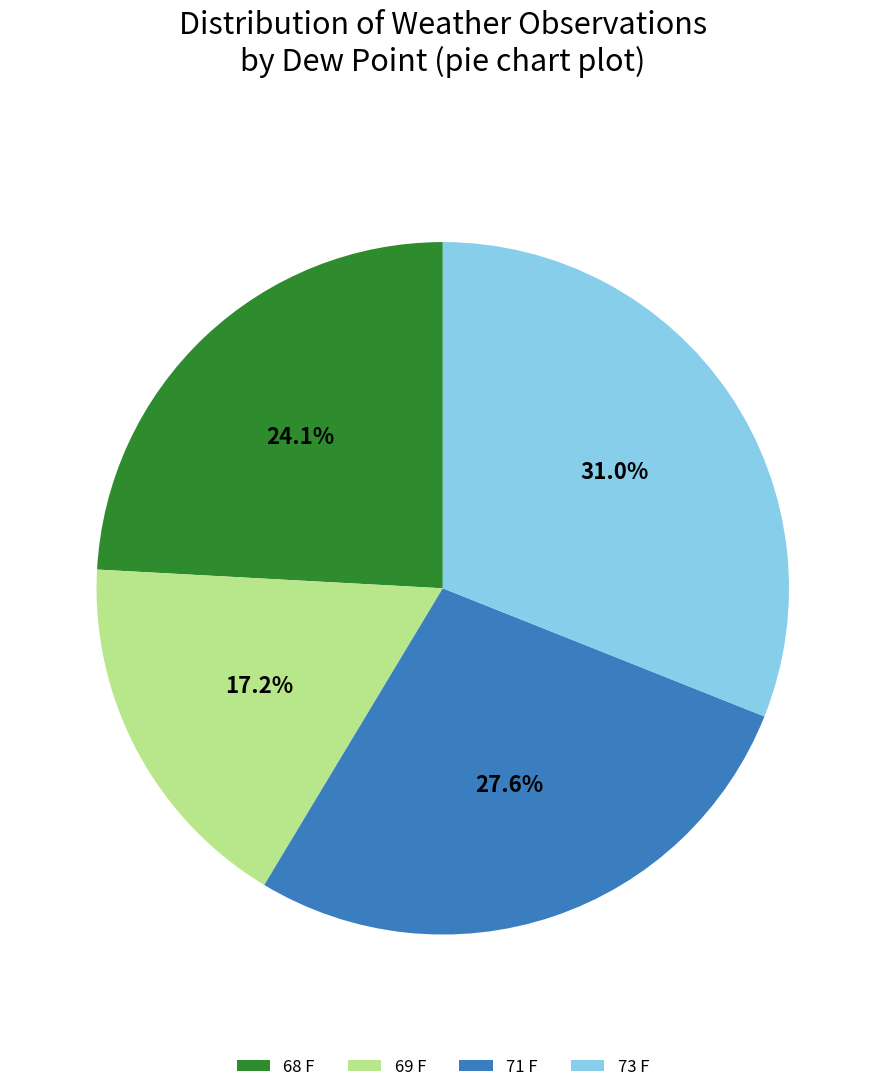

What percentage is NOT represented by 69 F?

82.8%